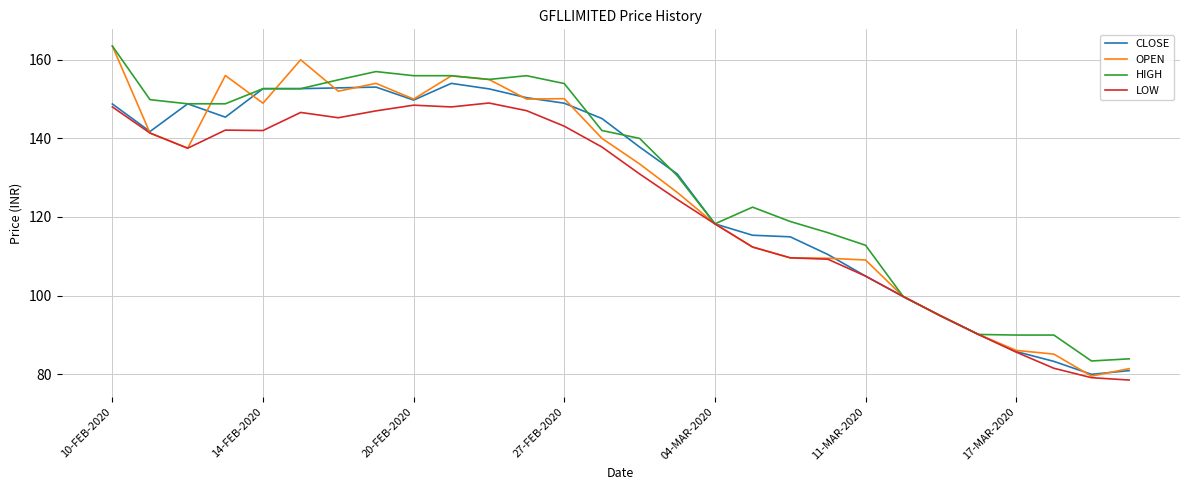

How many lines are shown in the chart?

4